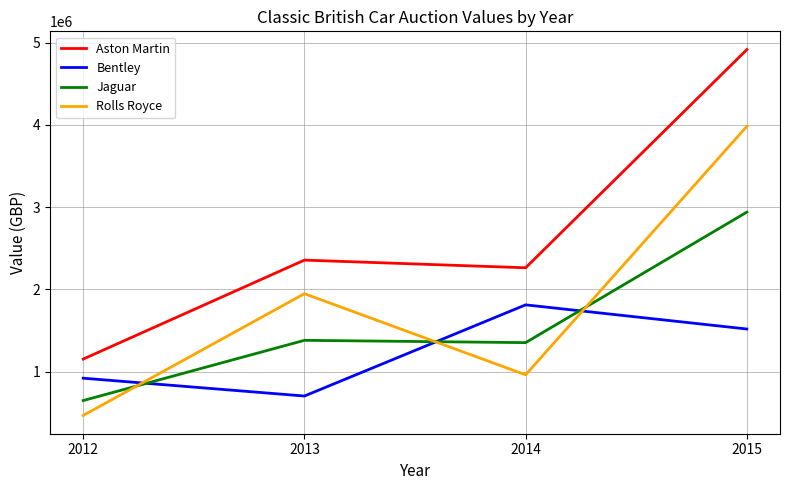

In Aston Martin, how many points are lower than both neighbors (excluding endpoints)?

1